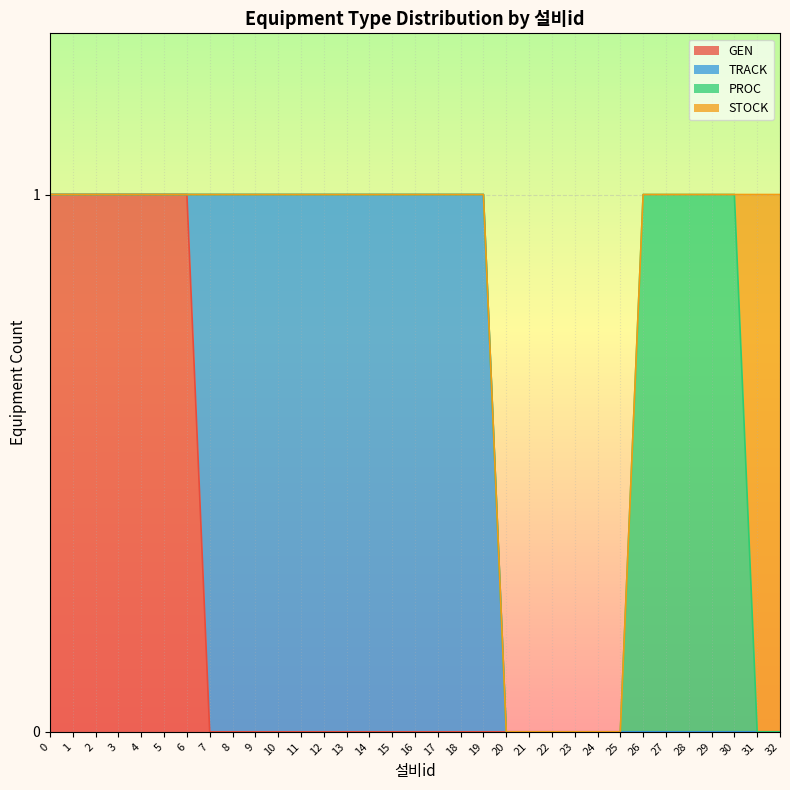

The value of GEN at 23 is 0. True or false?

False